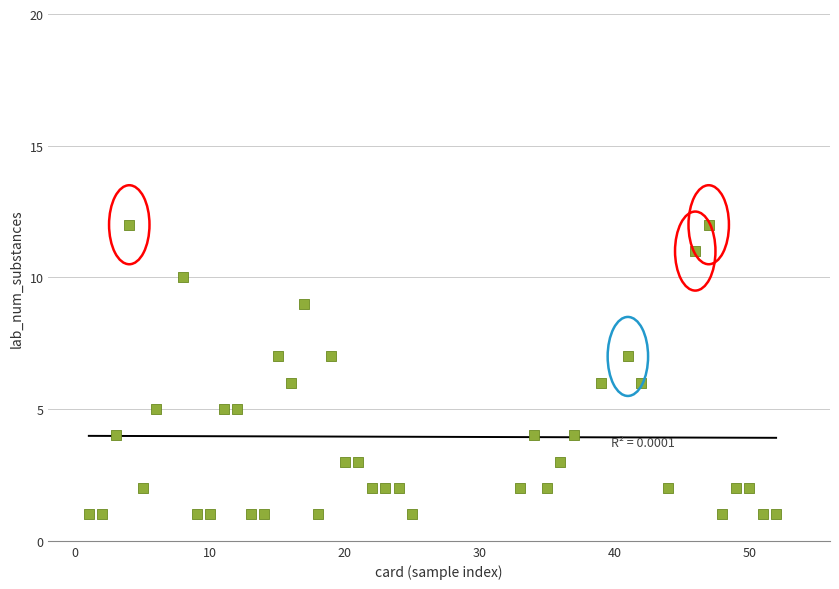

What is the range of X values (max minus min)?

51